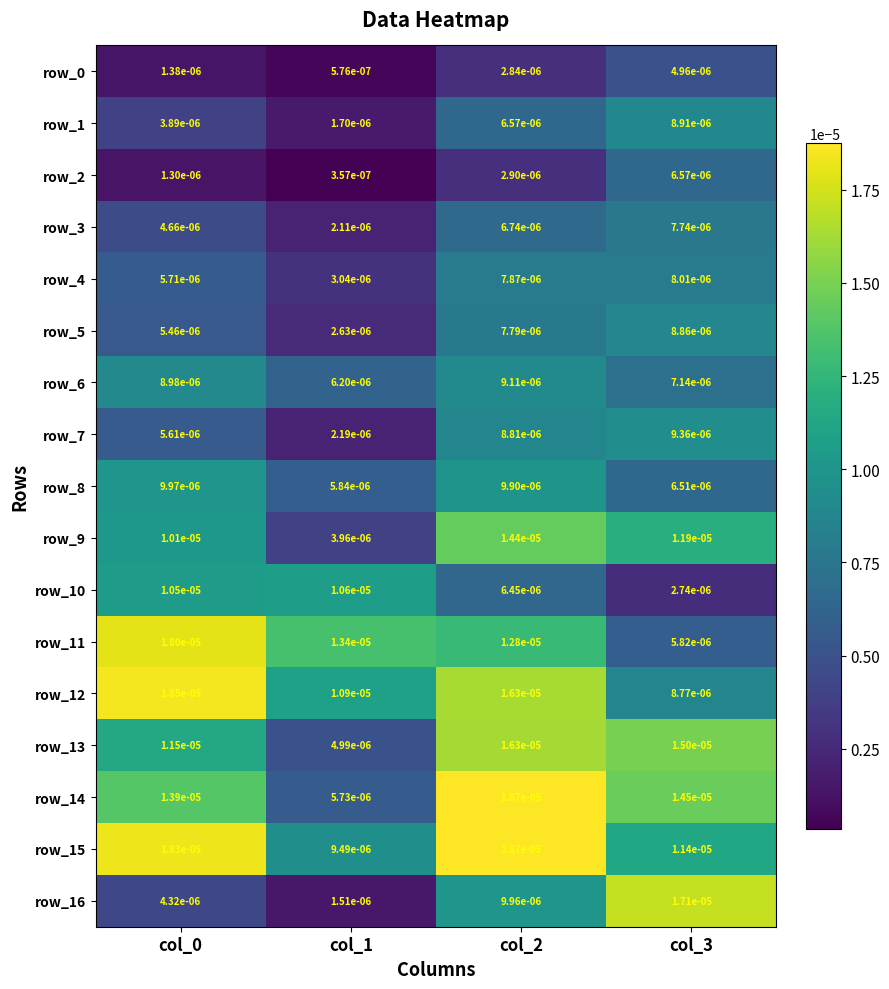

The value of row_16 at col_2 is 0.0. True or false?

True